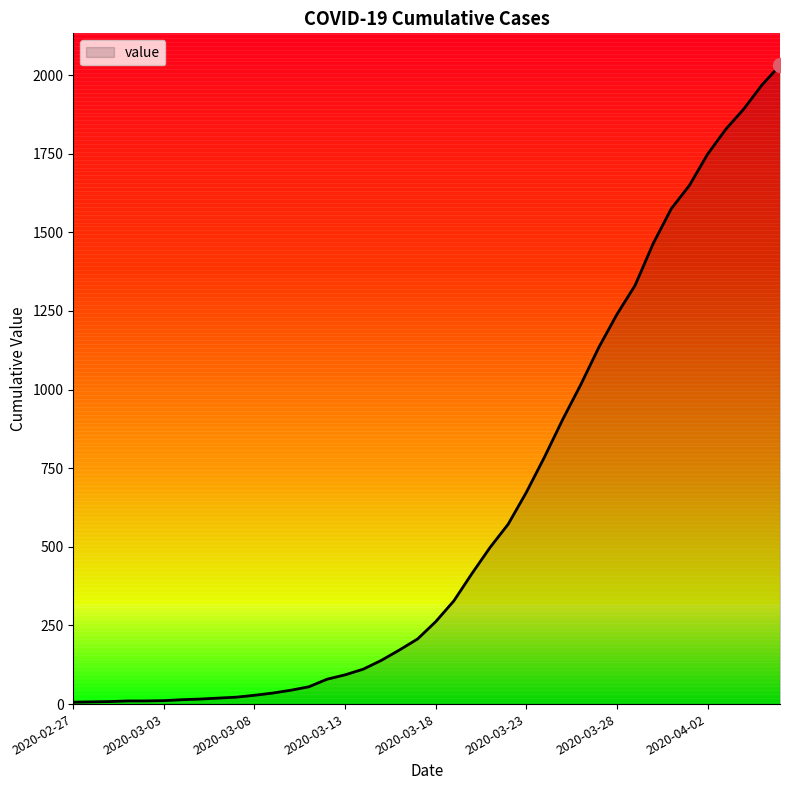

What is the maximum value shown in the chart?

2031